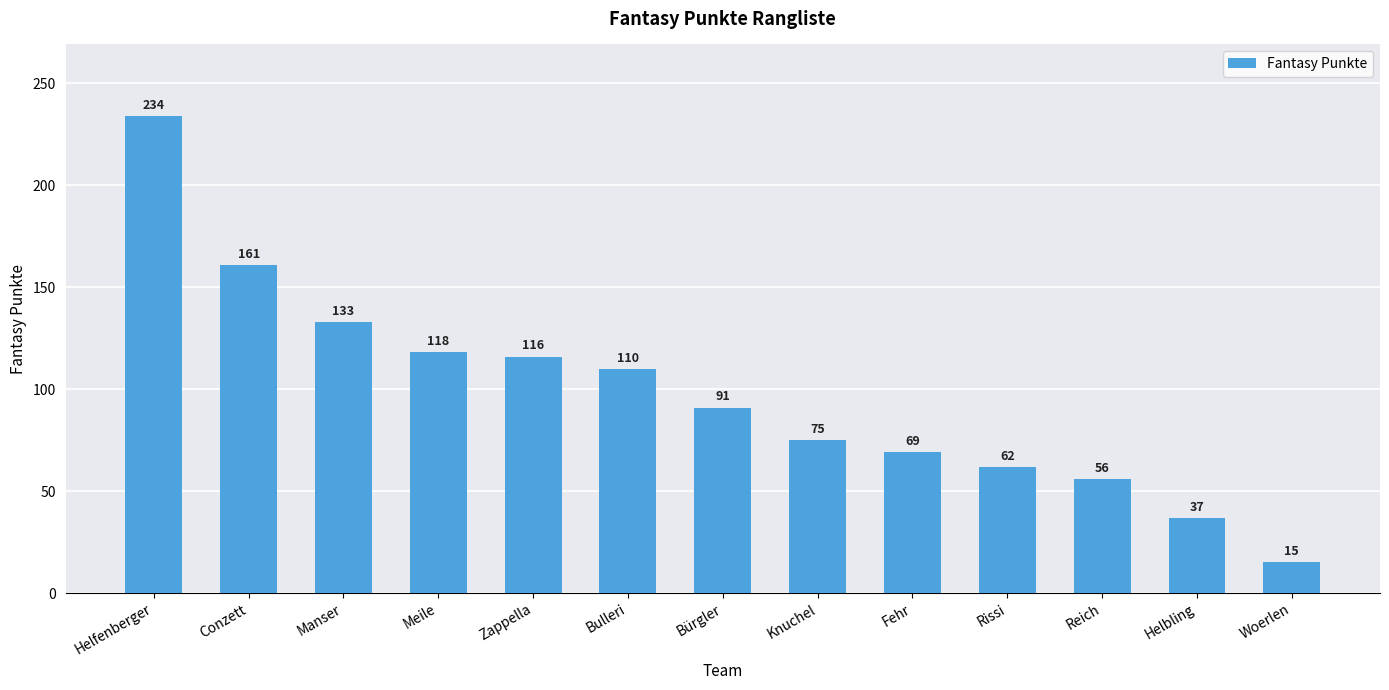

What is the value of the 8th bar from the left?

75